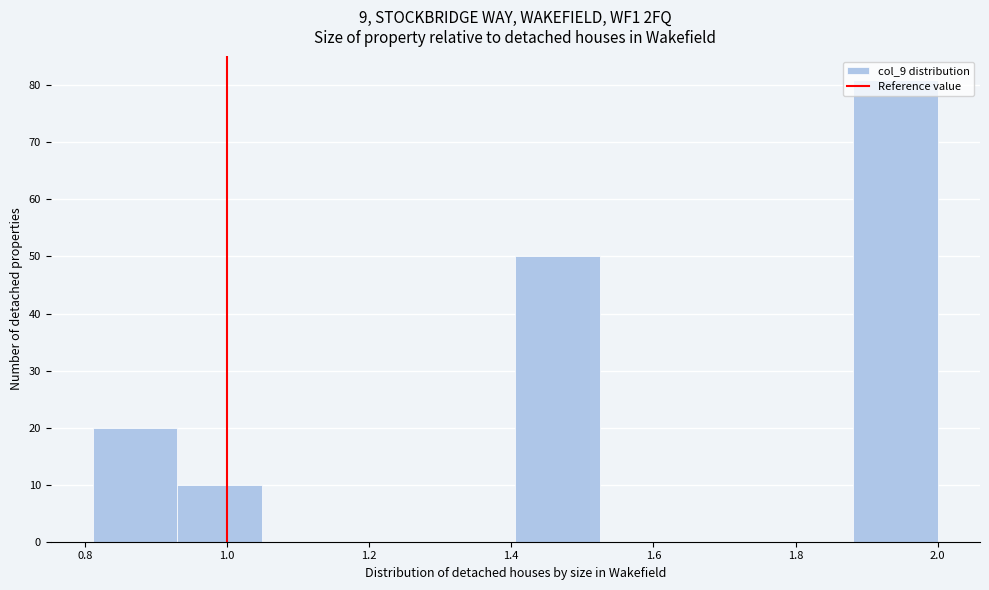

Reading left to right, transcribe this chart: for each bar, give the range it covers on the x-axis and its height. Neither the bar edges nor the heights are printed on the chart, so give them approximately, as read against the axes.

0.82 to 0.94: 20
0.94 to 1.04: 10
1.04 to 1.16: 0
1.16 to 1.28: 0
1.28 to 1.40: 0
1.40 to 1.52: 50
1.52 to 1.64: 0
1.64 to 1.76: 0
1.76 to 1.88: 0
1.88 to 2.00: 81